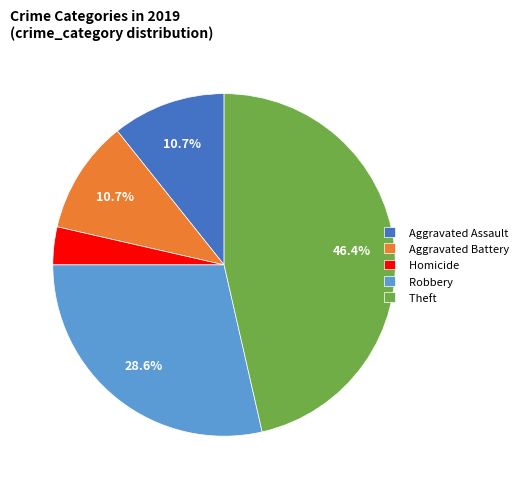

Do Robbery and Aggravated Assault together represent more than half of the pie?

No